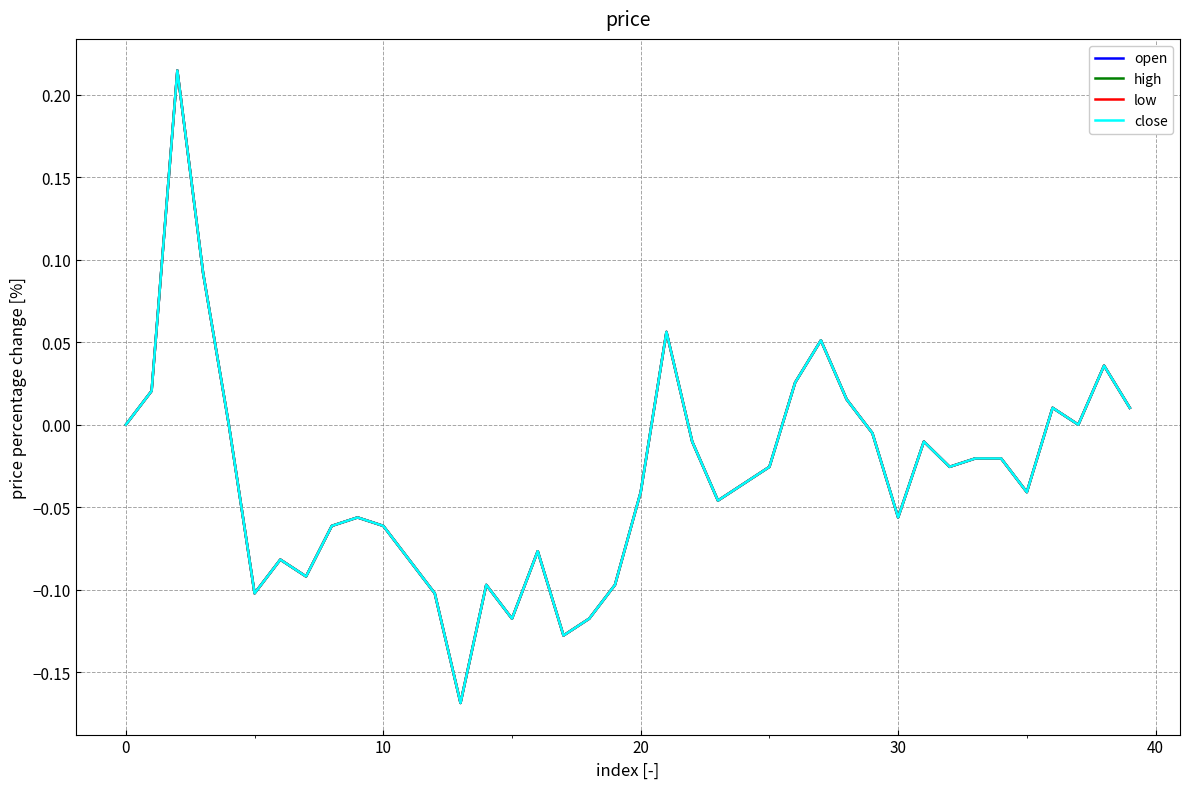

Is this an area chart (filled region under the line)?

No